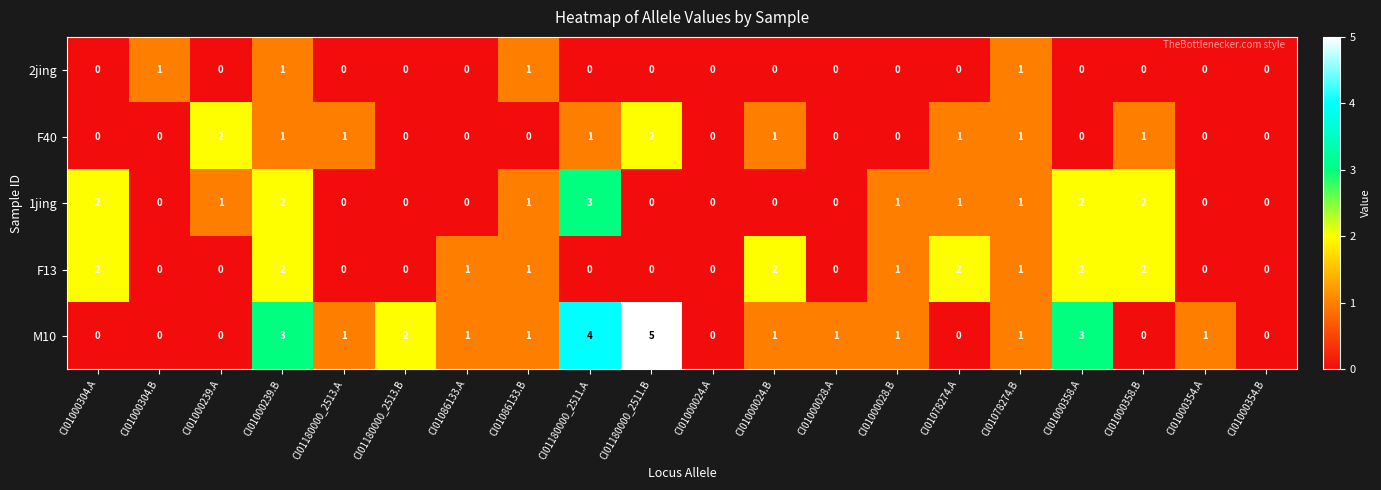

At which category is the sum across all series the highest?

CI01000239.B